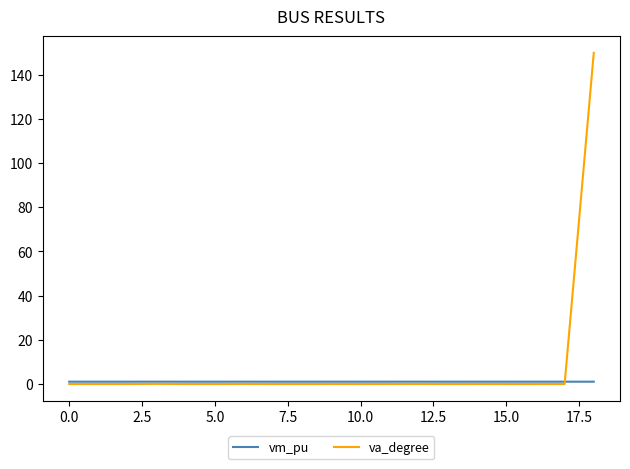

Which series has the largest total across all categories?

va_degree